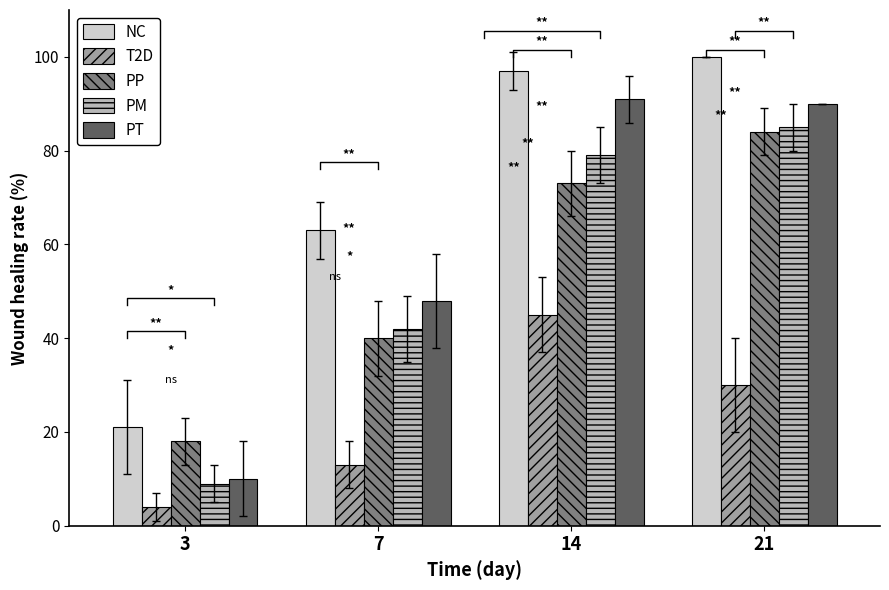

How many values in the NC series exceed 97?

1